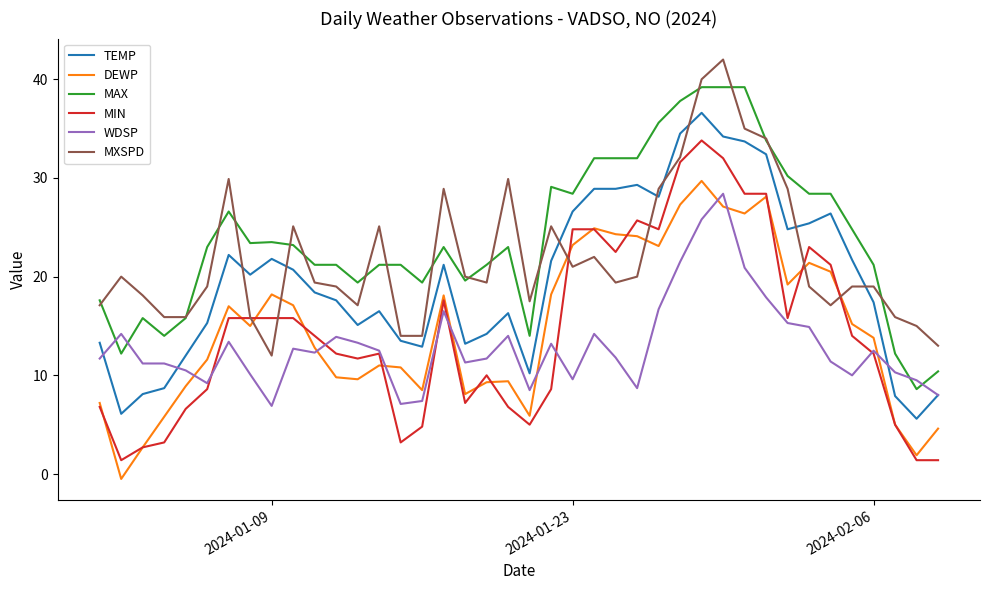

Which series has the largest total across all categories?

MAX